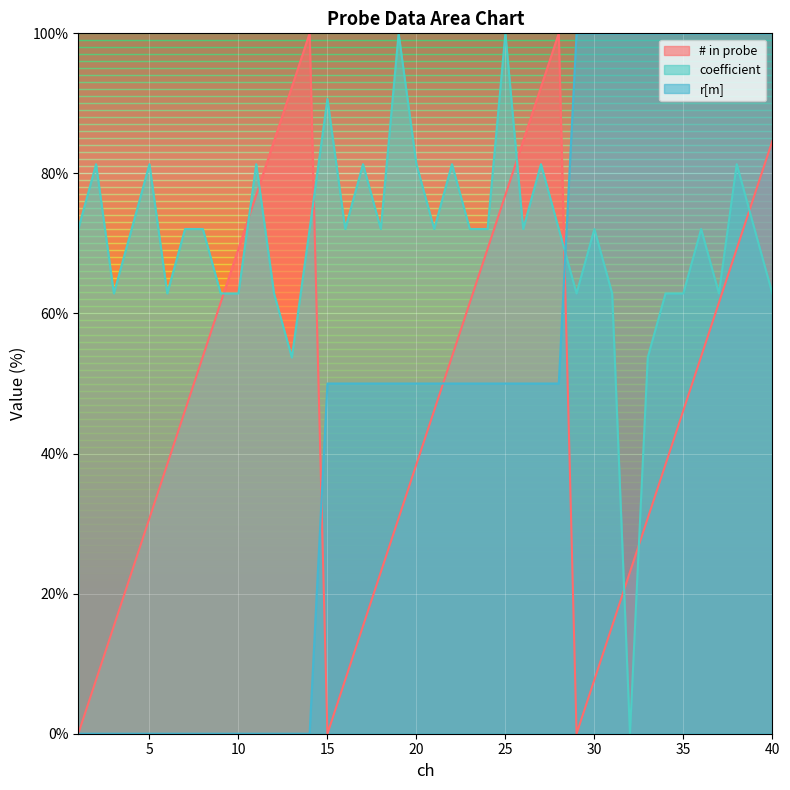

Which series has the widest spread of values?

# in probe